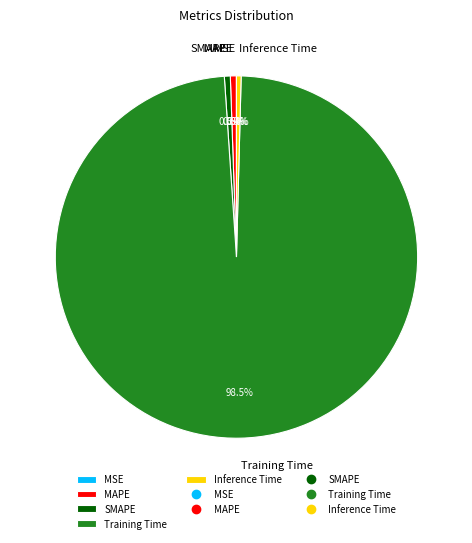

Combined, do Inference Time and SMAPE account for over 50%?

No